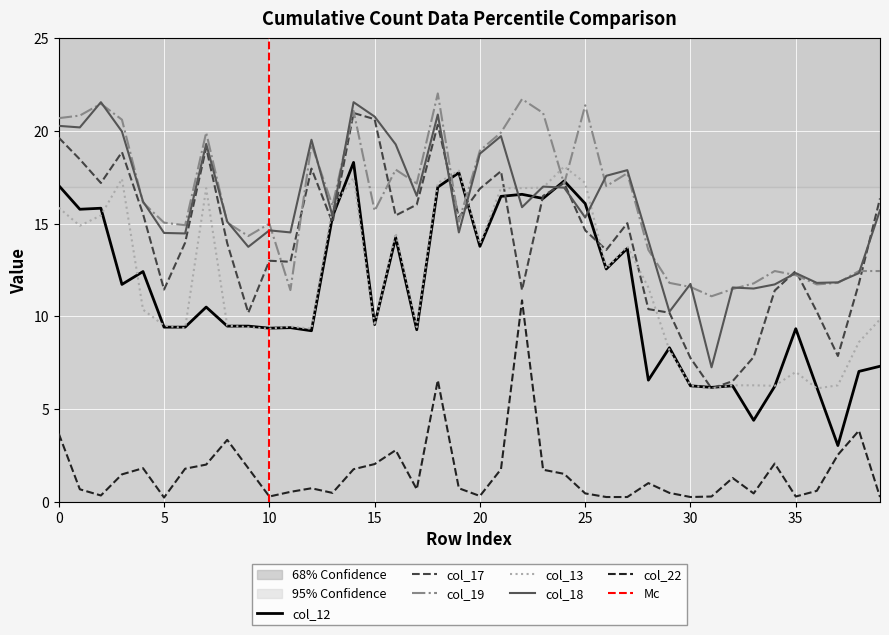

True or false: col_18 and col_22 cross at least once.

False